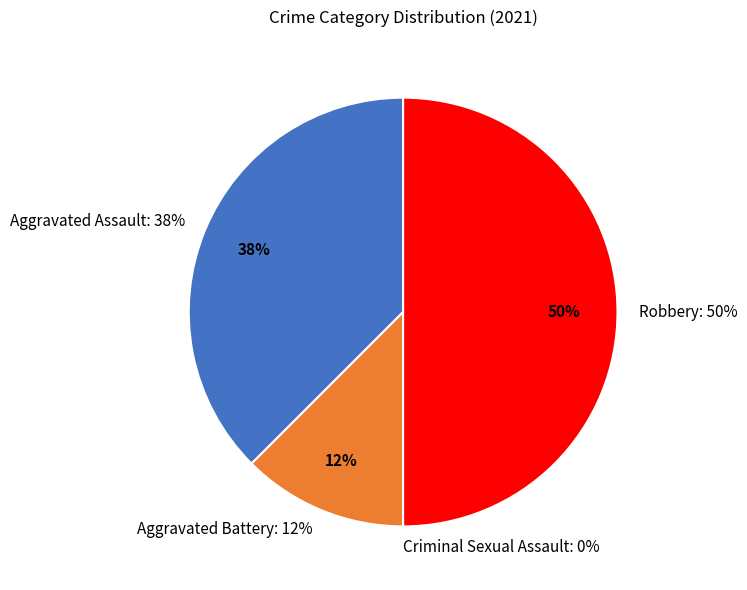

How many slices are in this pie chart?

4